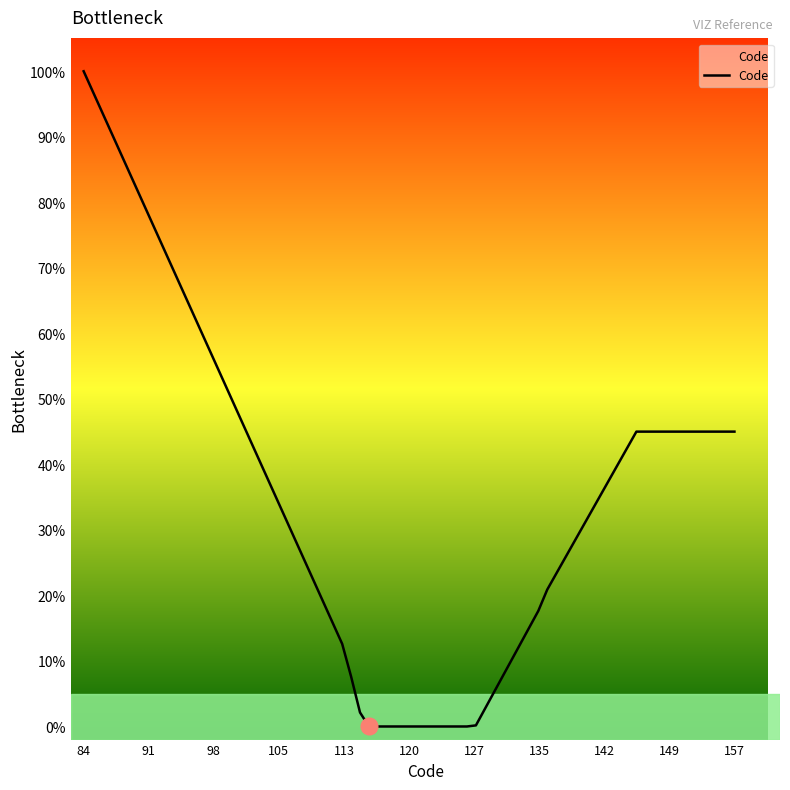

What is the difference between the maximum and minimum values?

100.0